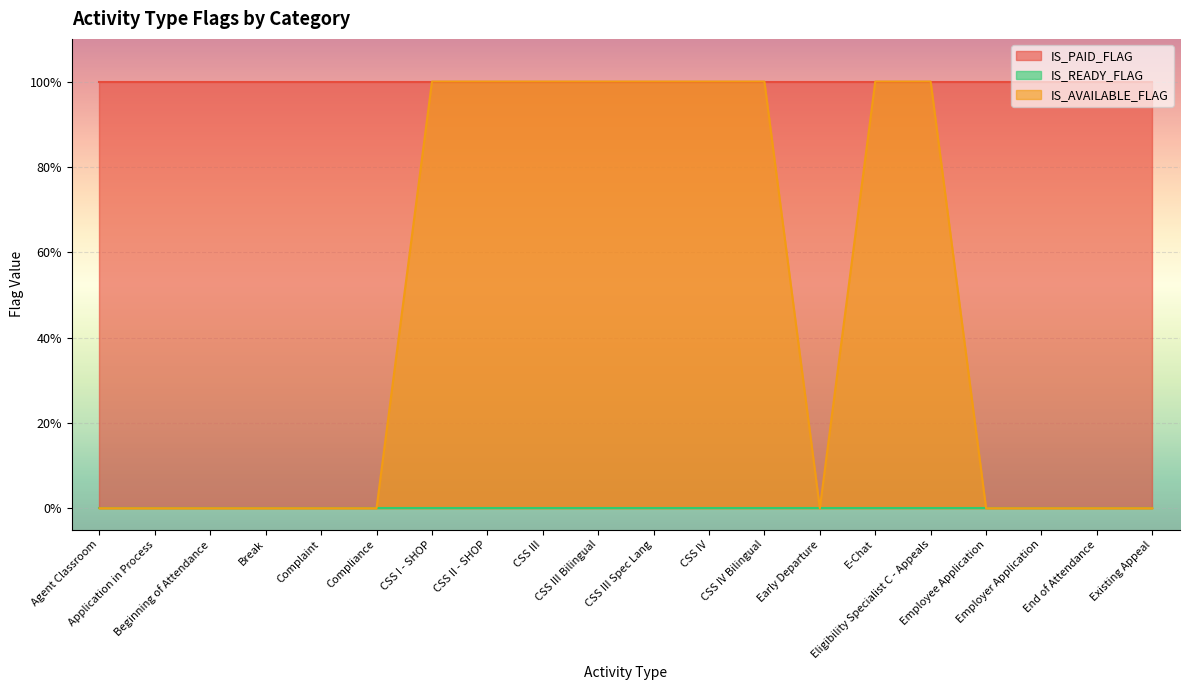

True or false: IS_READY_FLAG has more than 0 interior local peaks.

False